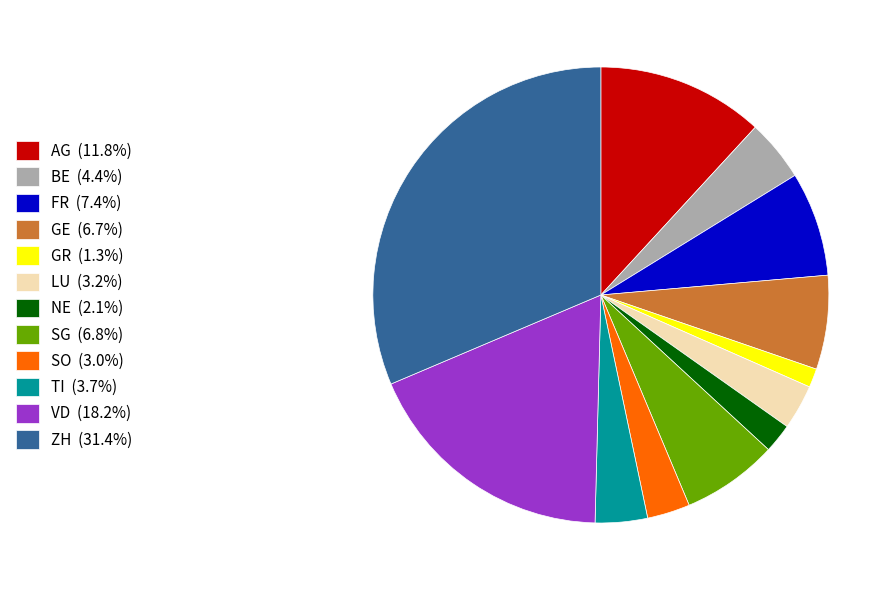

How many slices are in this pie chart?

12